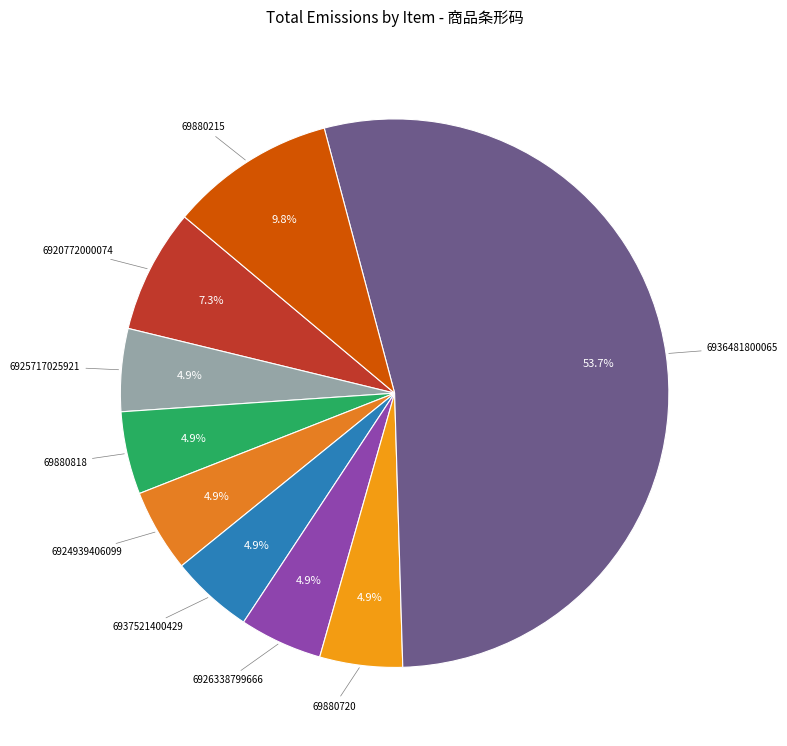

Does 6936481800065 account for over 50% of the chart?

Yes